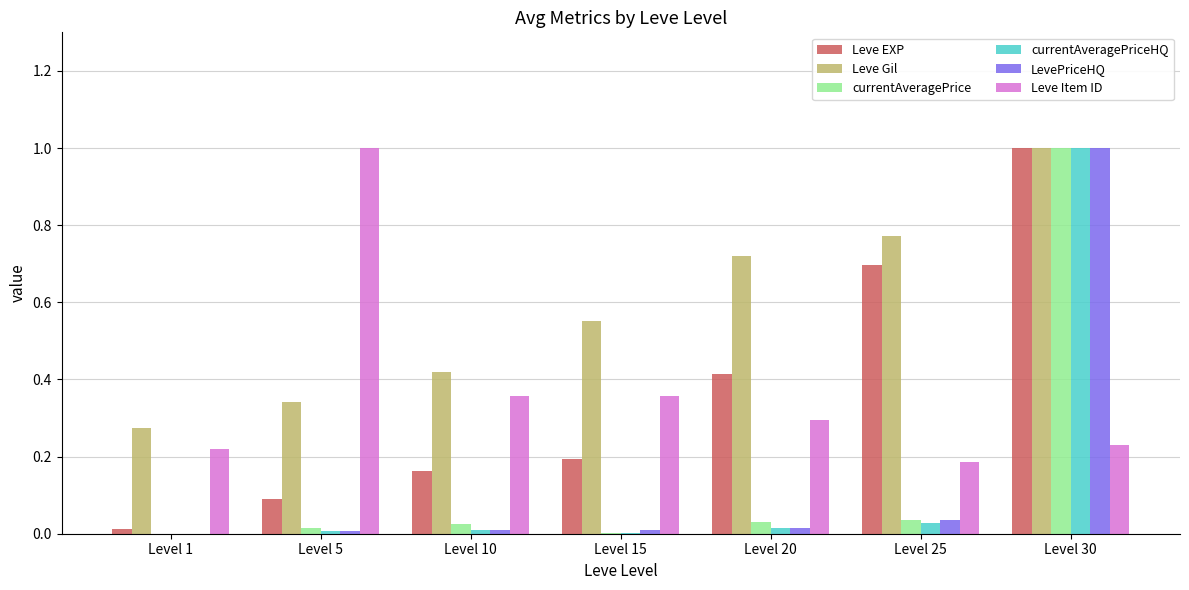

Which series changed the most between Level 1 and Level 15?

Leve Gil